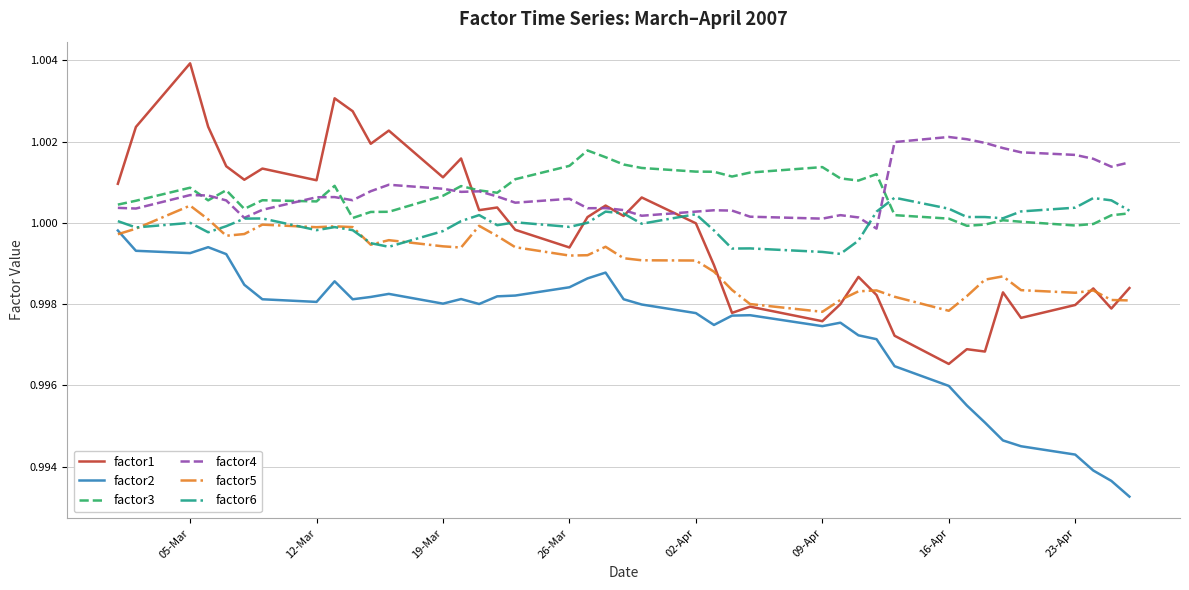

What are all the series names shown in the legend?

factor1, factor2, factor3, factor4, factor5, factor6